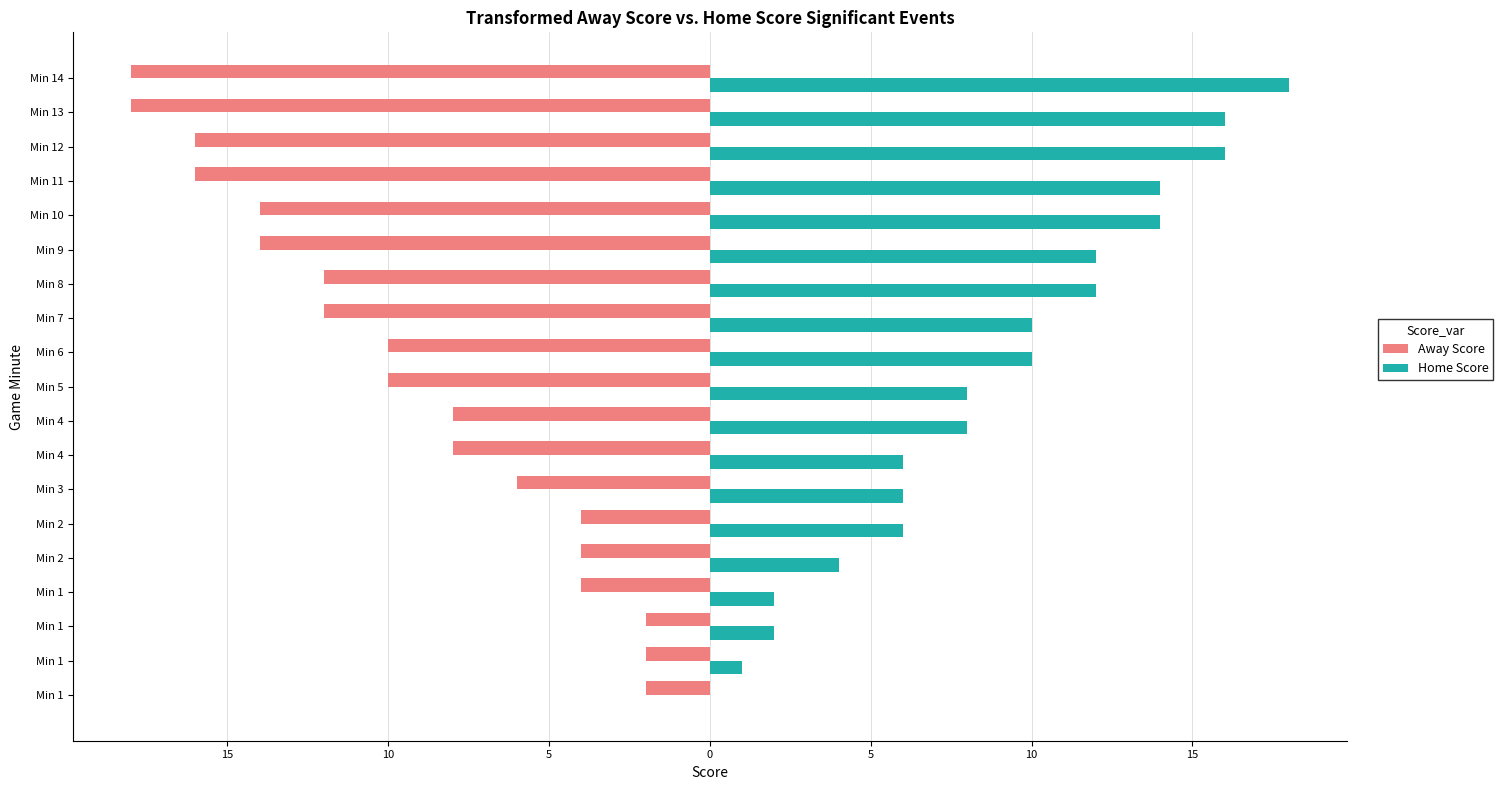

What are all the series names shown in the legend?

Away Score, Home Score